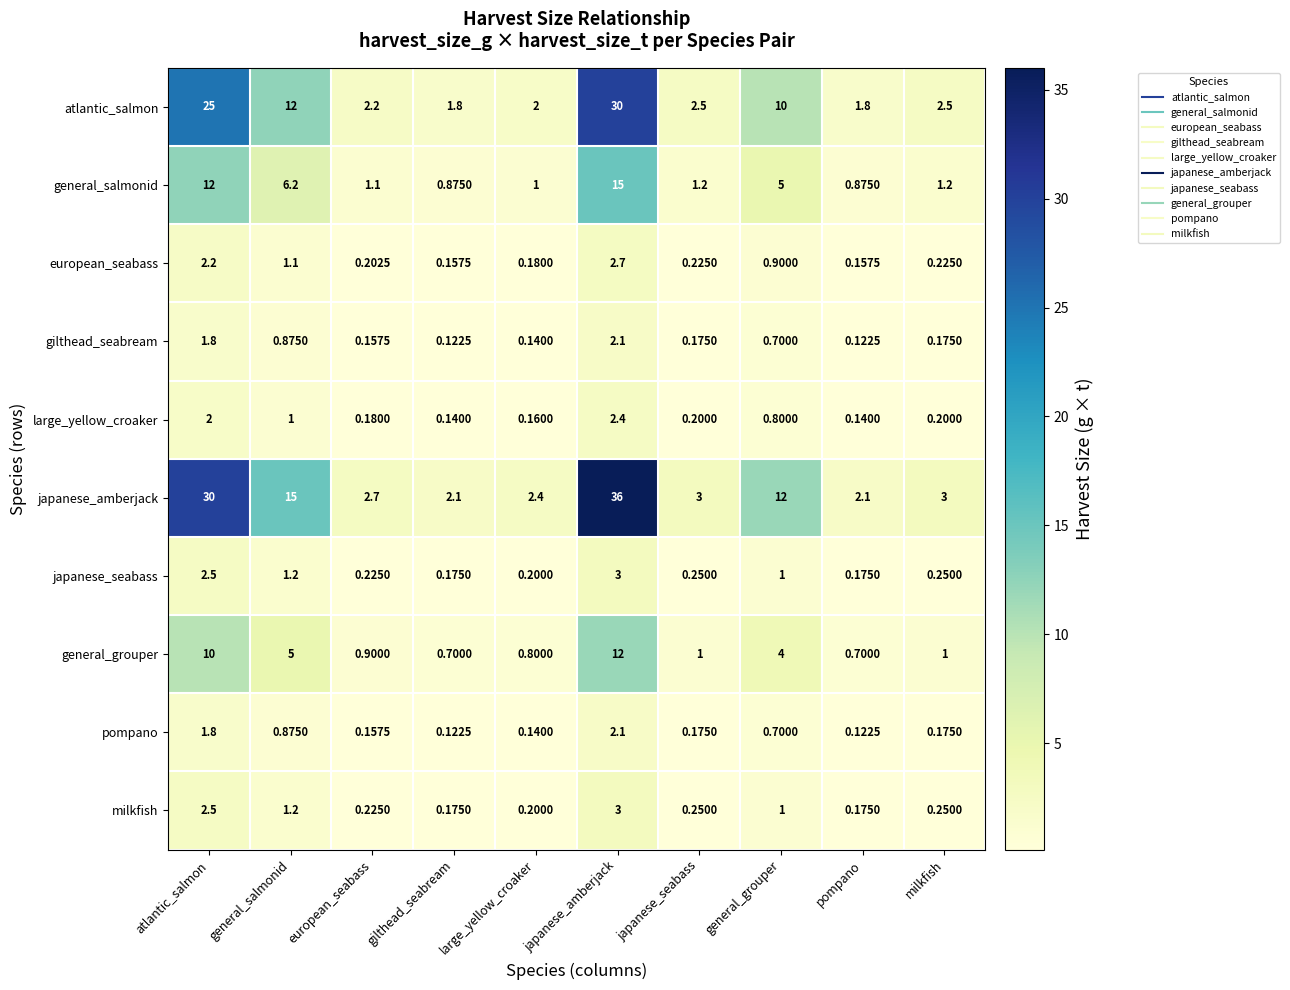

At which category does the chart reach its peak across all series?

japanese_amberjack